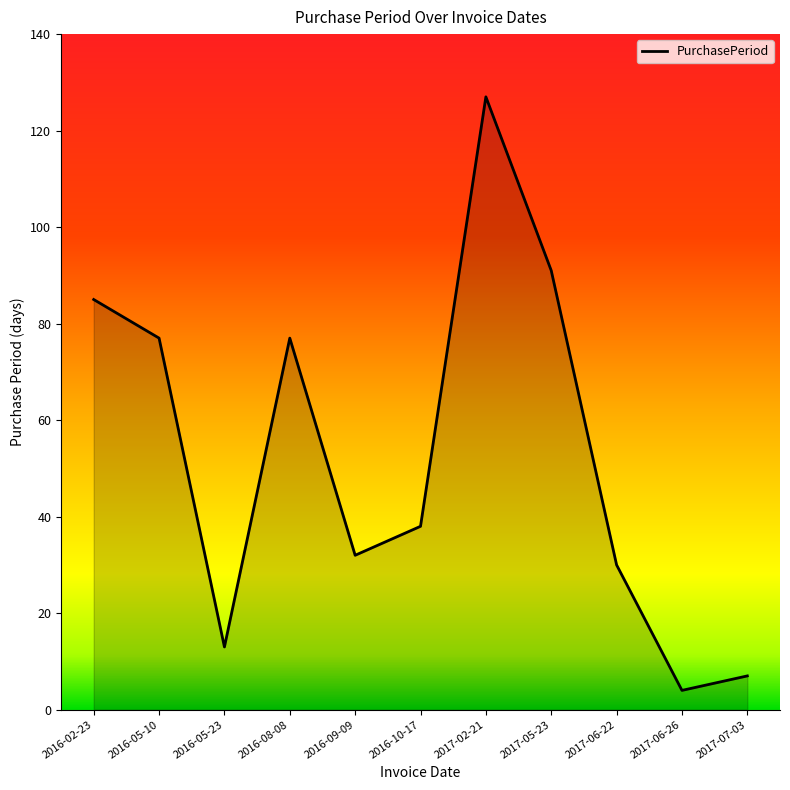

Approximately how many times larger is the value at 2016-08-08 compared to 2016-05-23?

5.9